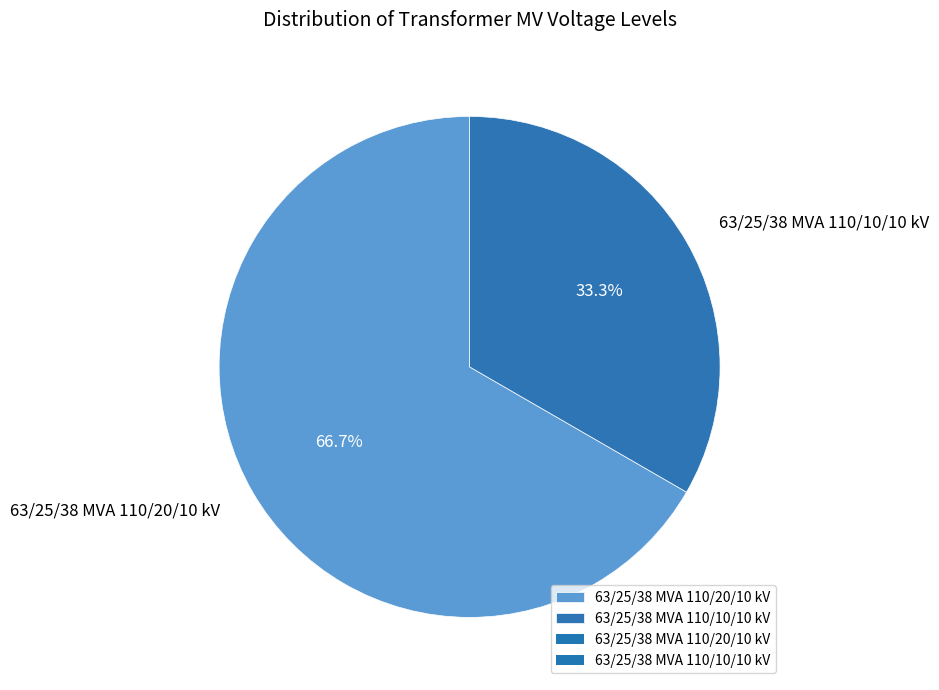

Count the number of slices in the pie.

2